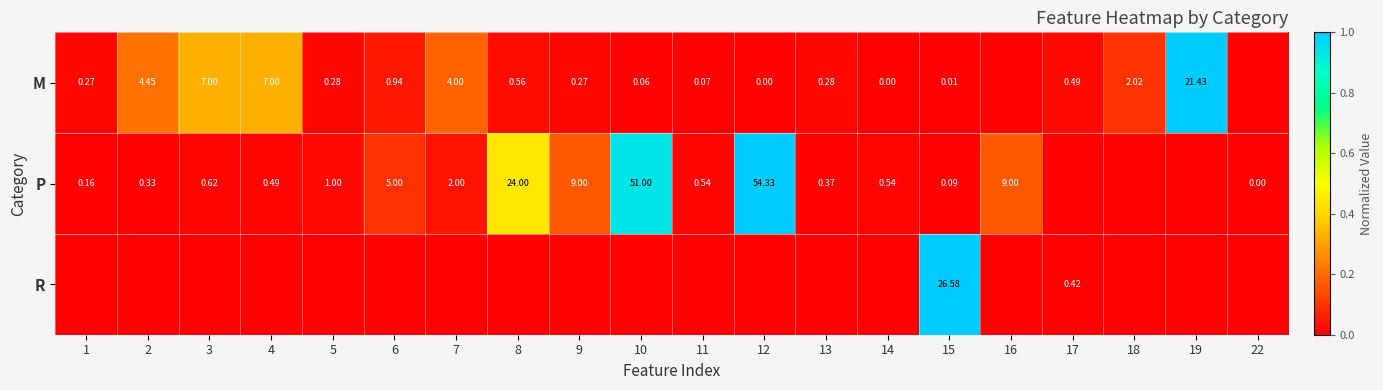

What is the sum of the P values at 7 and 5?

0.1